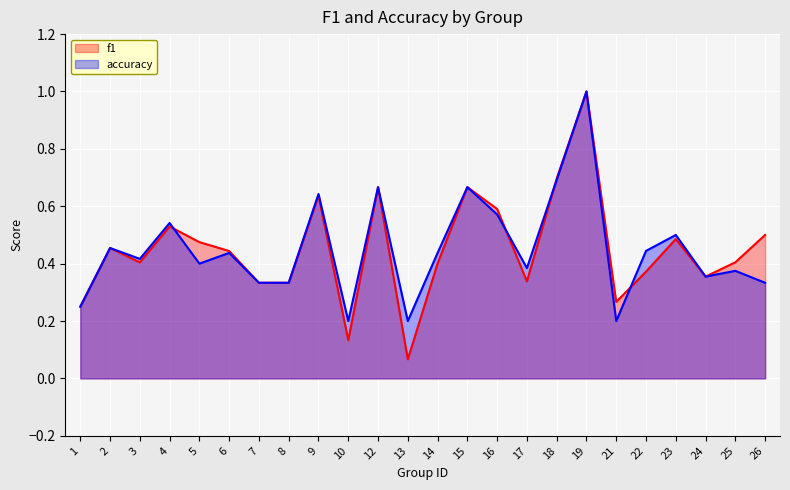

Which series has the widest spread of values?

f1